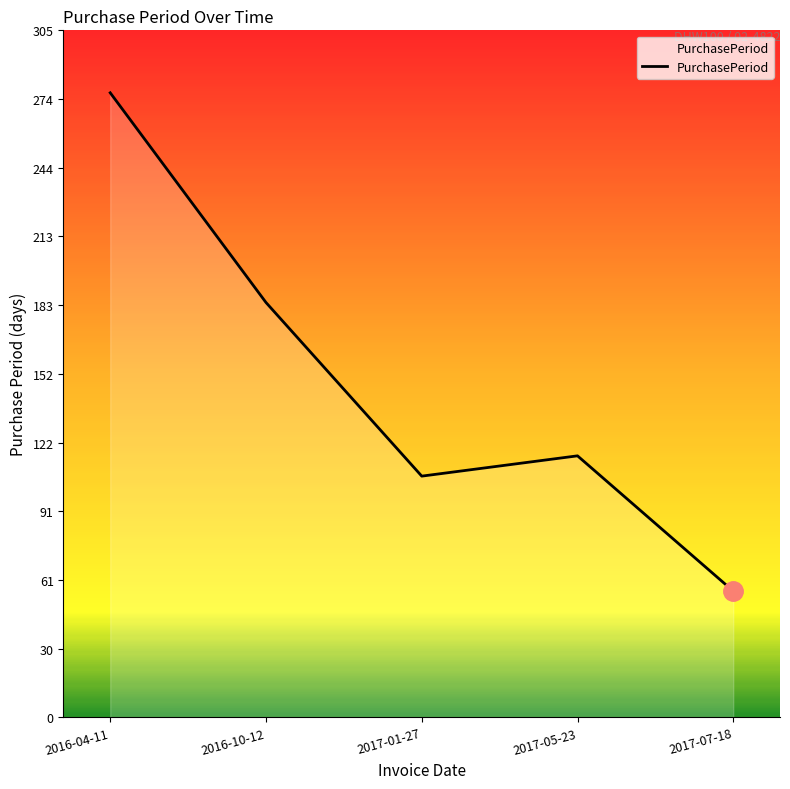

True or false: the data shows 443 at 2016-04-11.

False